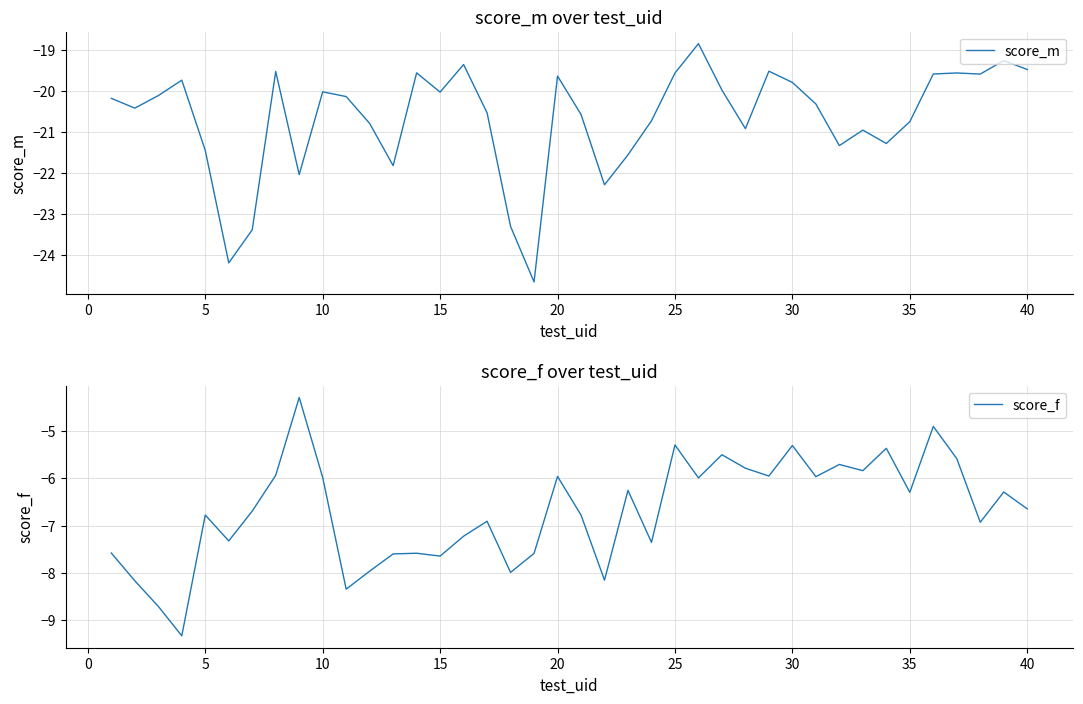

How many values in the score_f series are below -6?

24